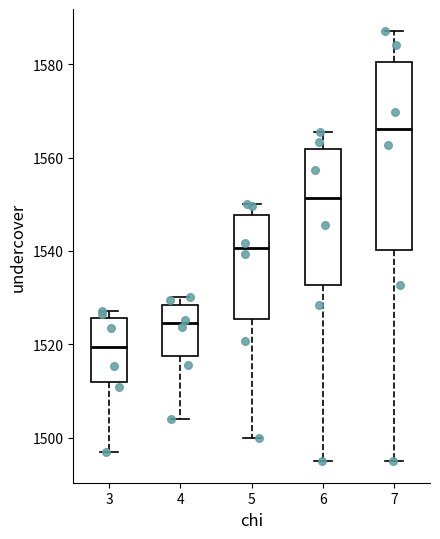

Reading left to right, transcribe this box plot: for each box, give where its median line is, the range the box spans, and where its two whiskers end, as read against the y-axis. The values are not printed on the chart, so give them approximately, as read against the axis.

3: median 1520, box 1512 to 1526, whiskers 1498 to 1528
4: median 1524, box 1518 to 1528, whiskers 1504 to 1530
5: median 1540, box 1526 to 1548, whiskers 1500 to 1550
6: median 1552, box 1532 to 1562, whiskers 1496 to 1566
7: median 1566, box 1540 to 1580, whiskers 1496 to 1588